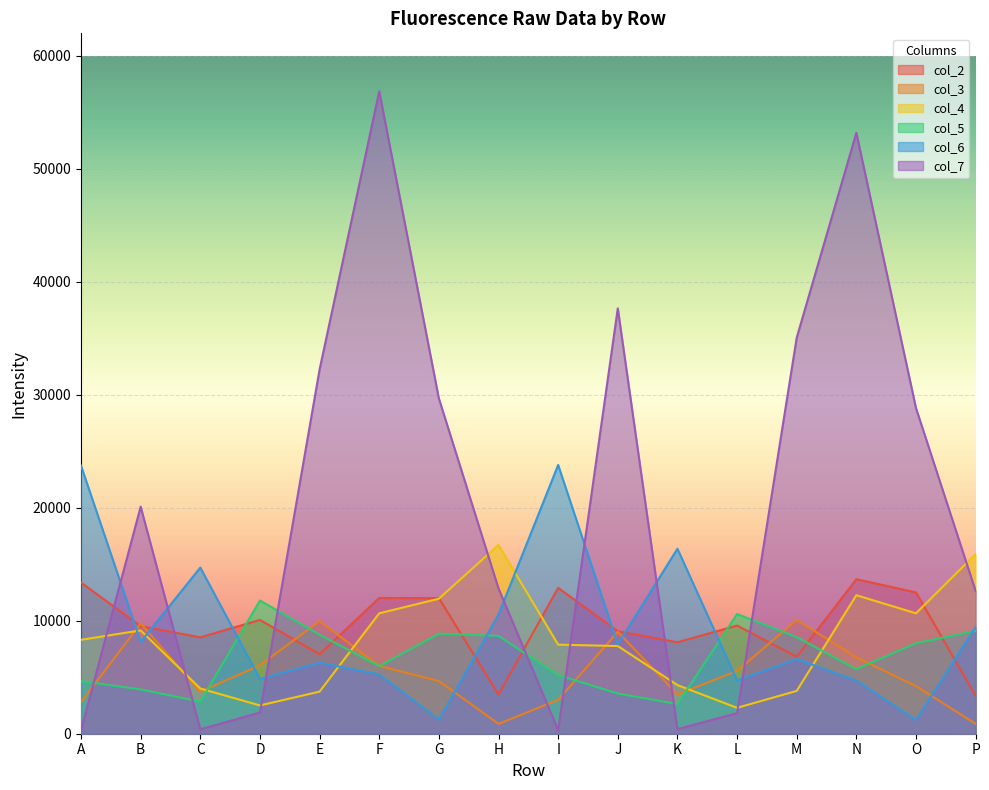

At how many categories does at least one series exceed 52212?

2